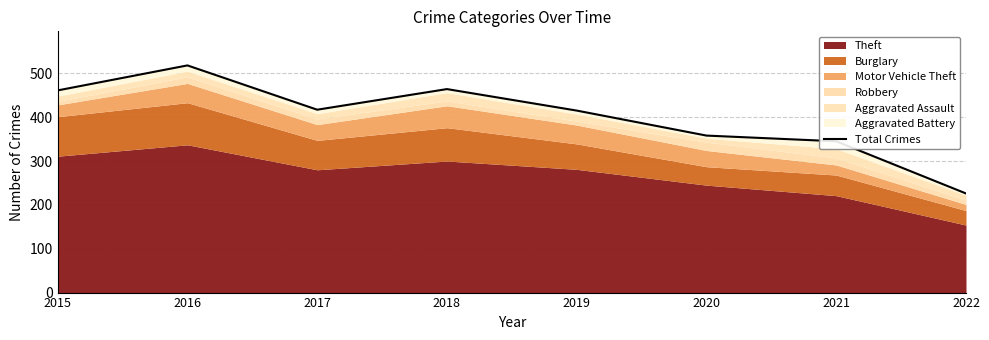

Where is the first local maximum?

2016